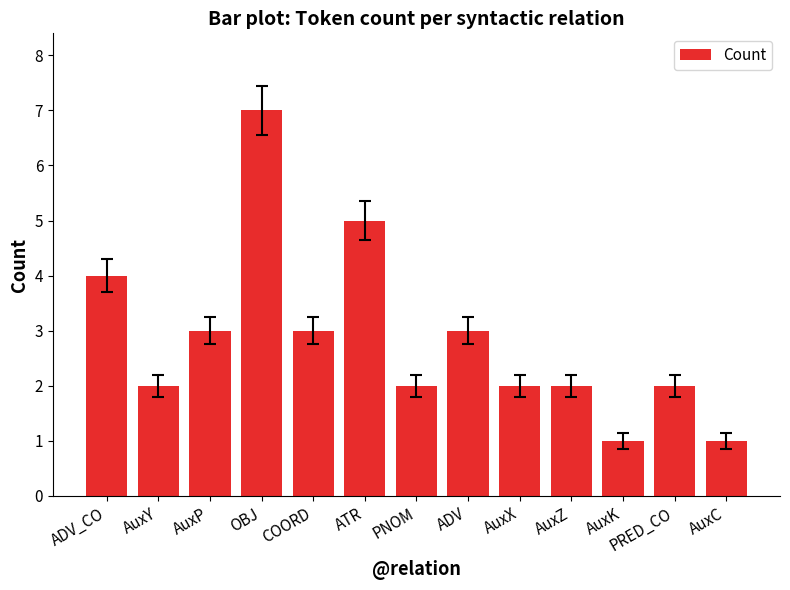

How many series are shown in this chart?

1